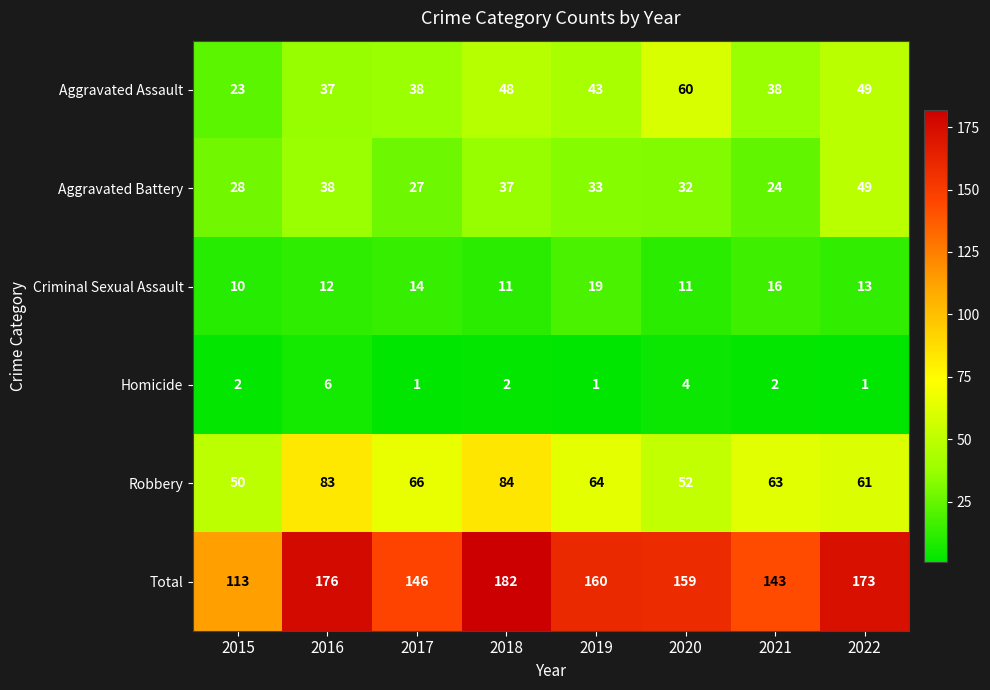

Which series has the widest spread of values?

Total